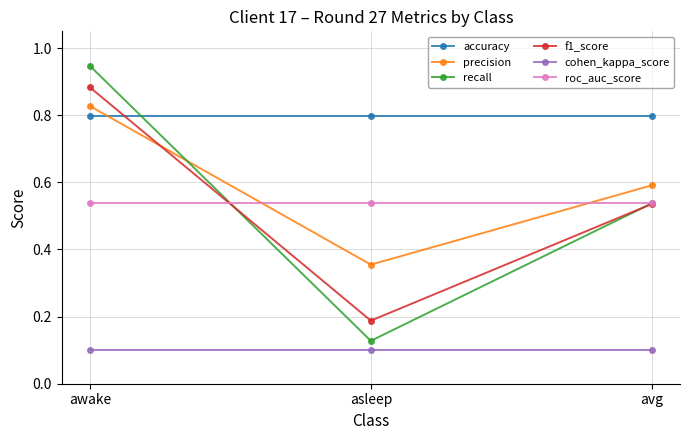

What is the value of the precision point at the 3rd from the left?

0.6